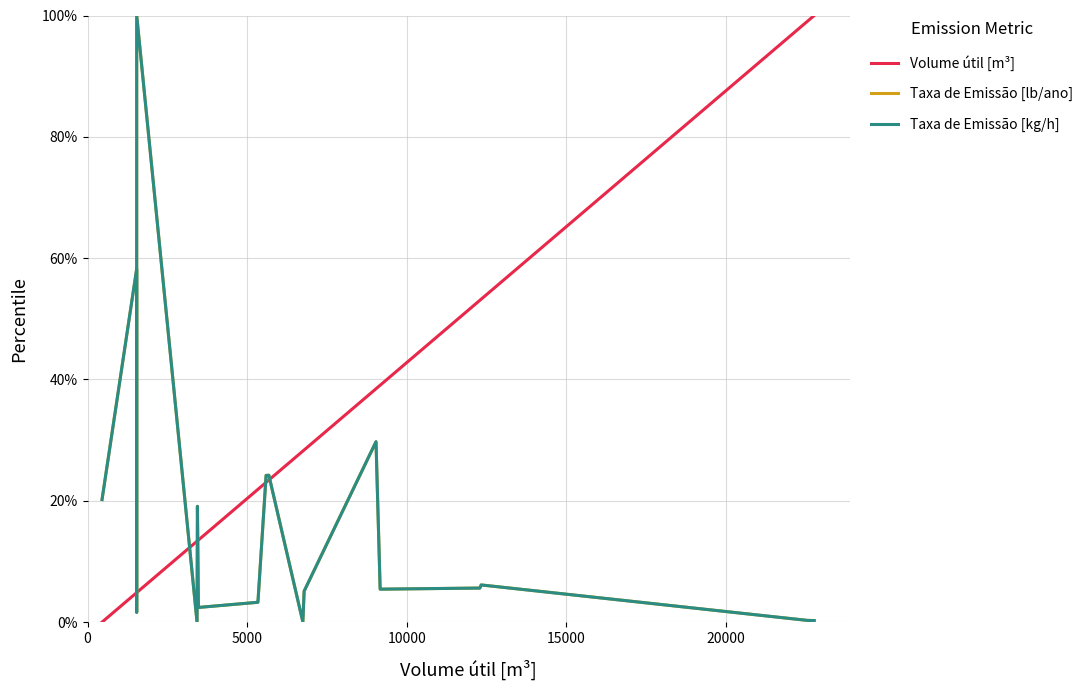

Does the chart display data point markers on the line(s)?

No